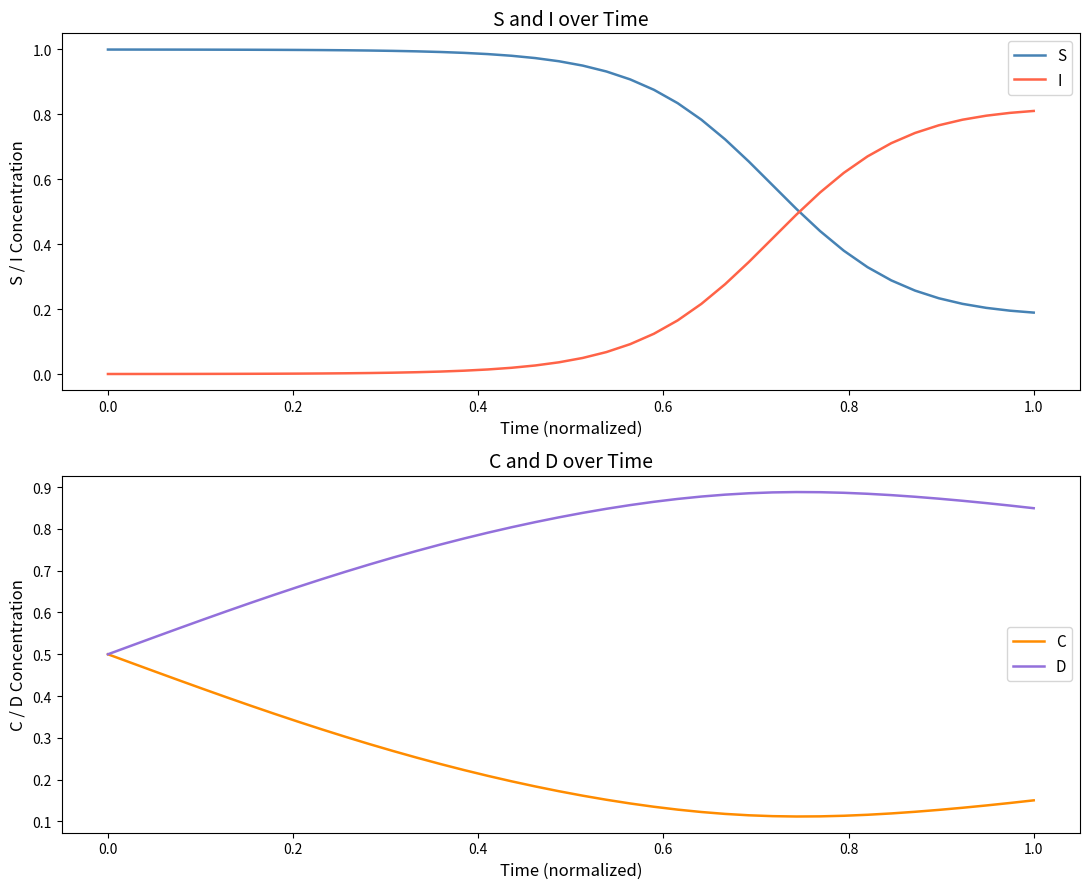

How many intersections are there between S and D?

1